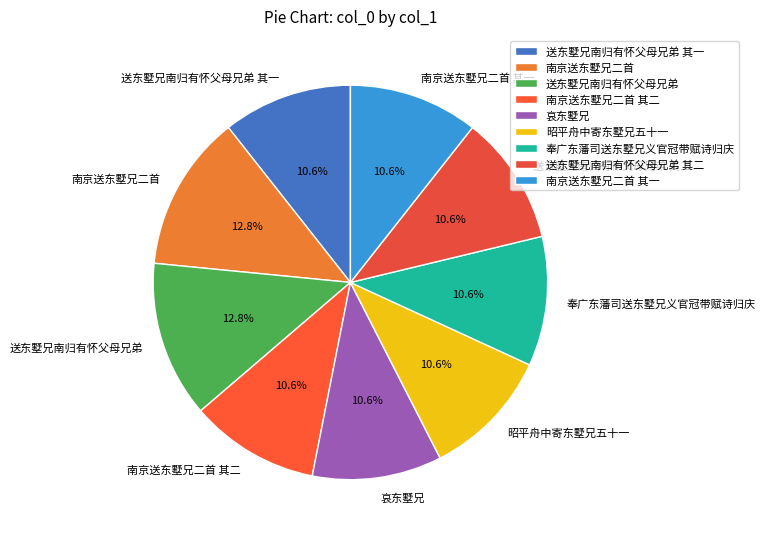

The 奉广东藩司送东墅兄义官冠带赋诗归庆 slice represents 3% of the pie. True or false?

False